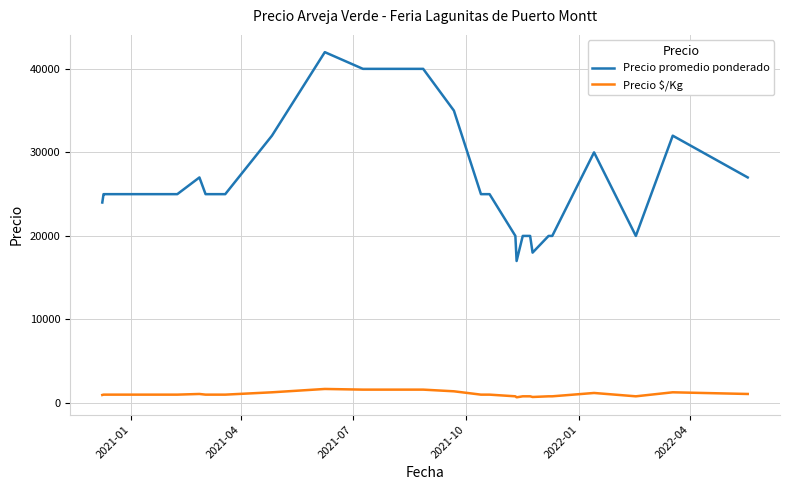

What is the lowest value of the Precio promedio ponderado series?

17000